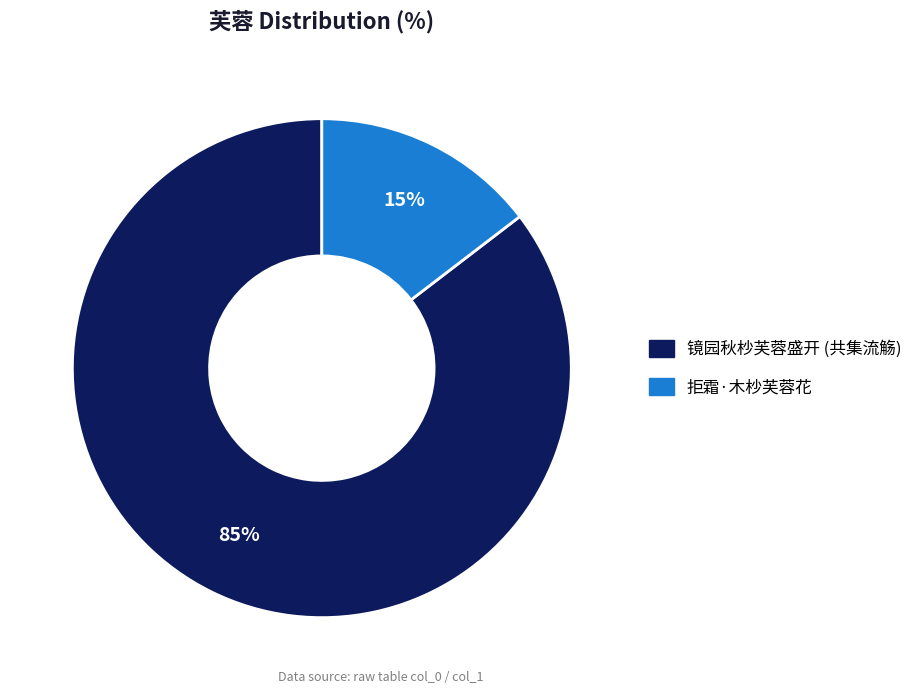

Count the number of slices in the pie.

2